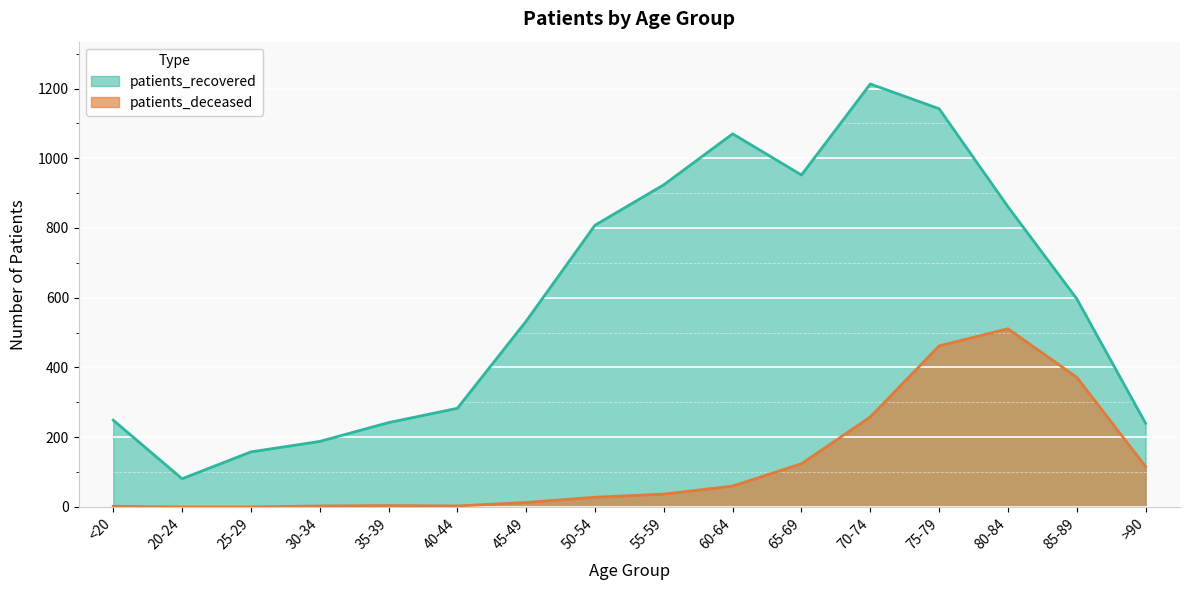

What is the label of the 11th point from the left?

65-69